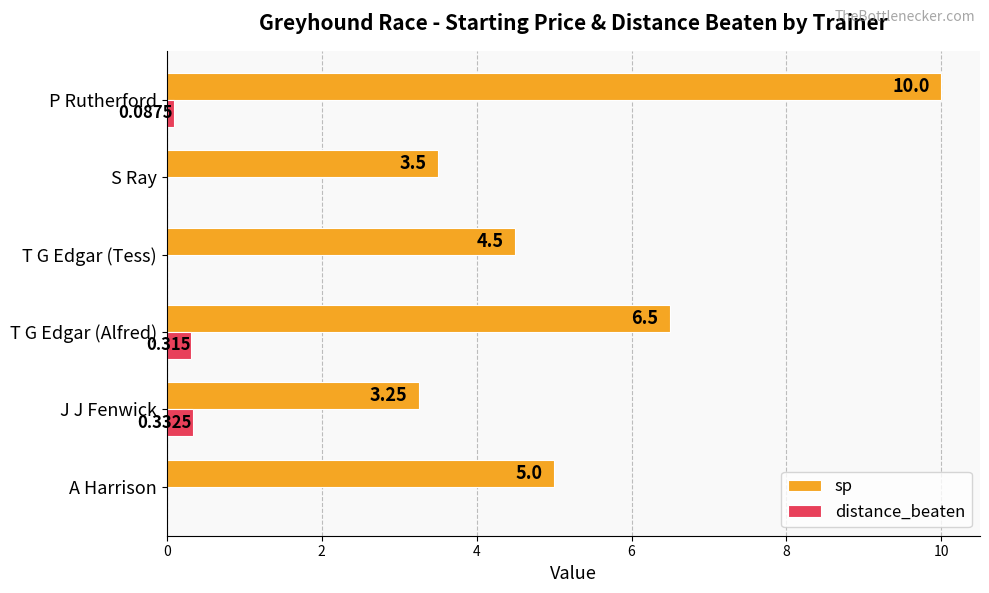

Which series changed the most between T G Edgar (Tess) and P Rutherford?

sp